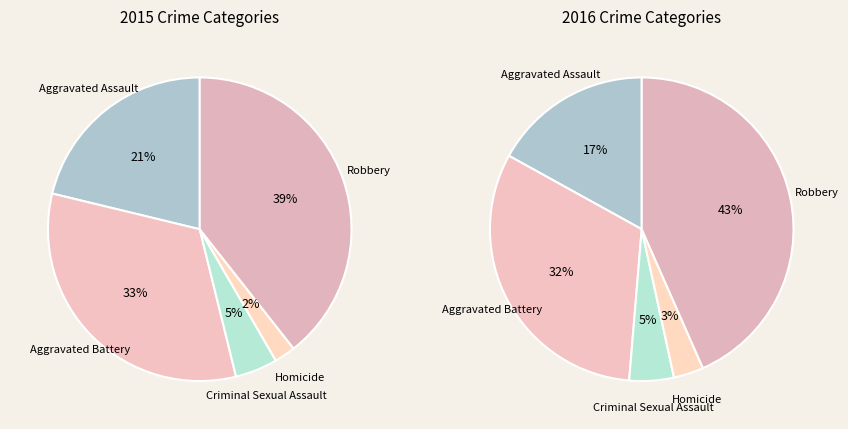

True or false: Criminal Sexual Assault accounts for 5% of the total.

True